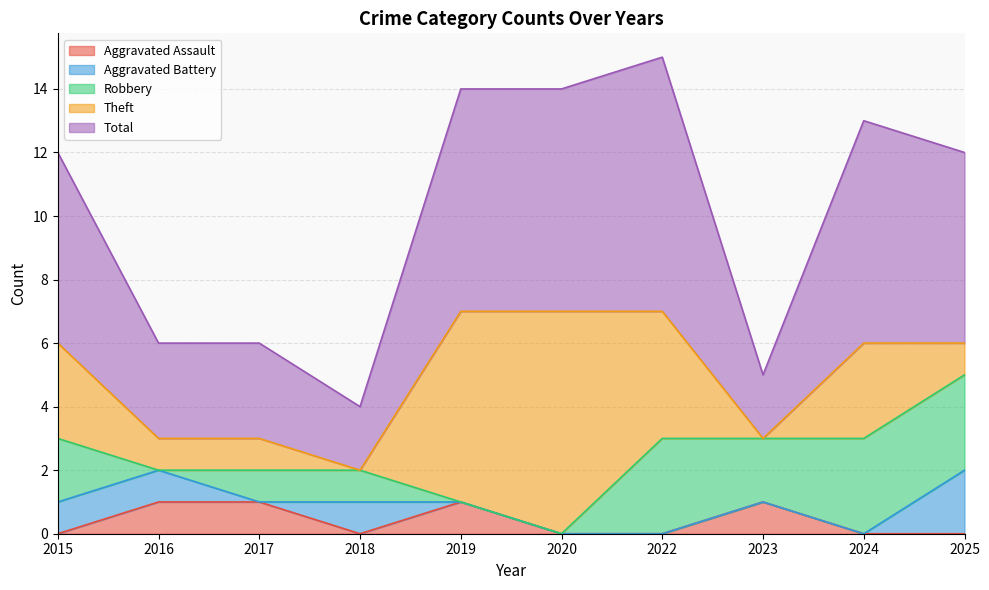

True or false: Theft and Aggravated Battery cross at least once.

True